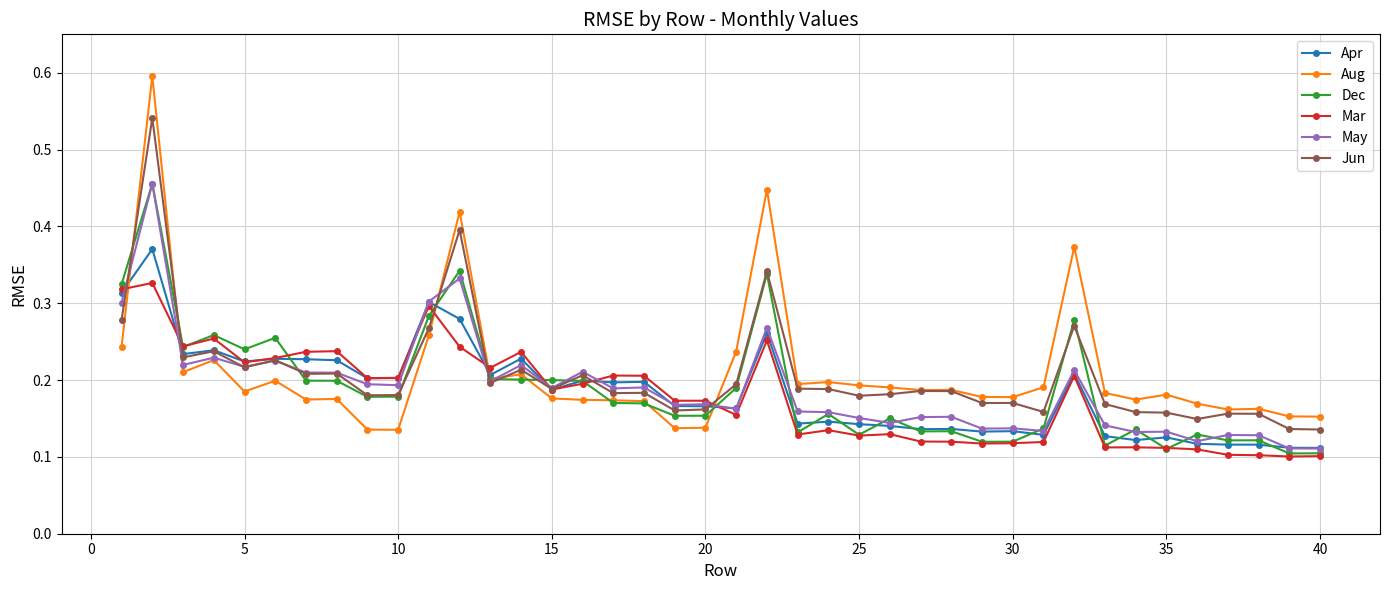

Count the Aug values in the range 0 to 1.

40